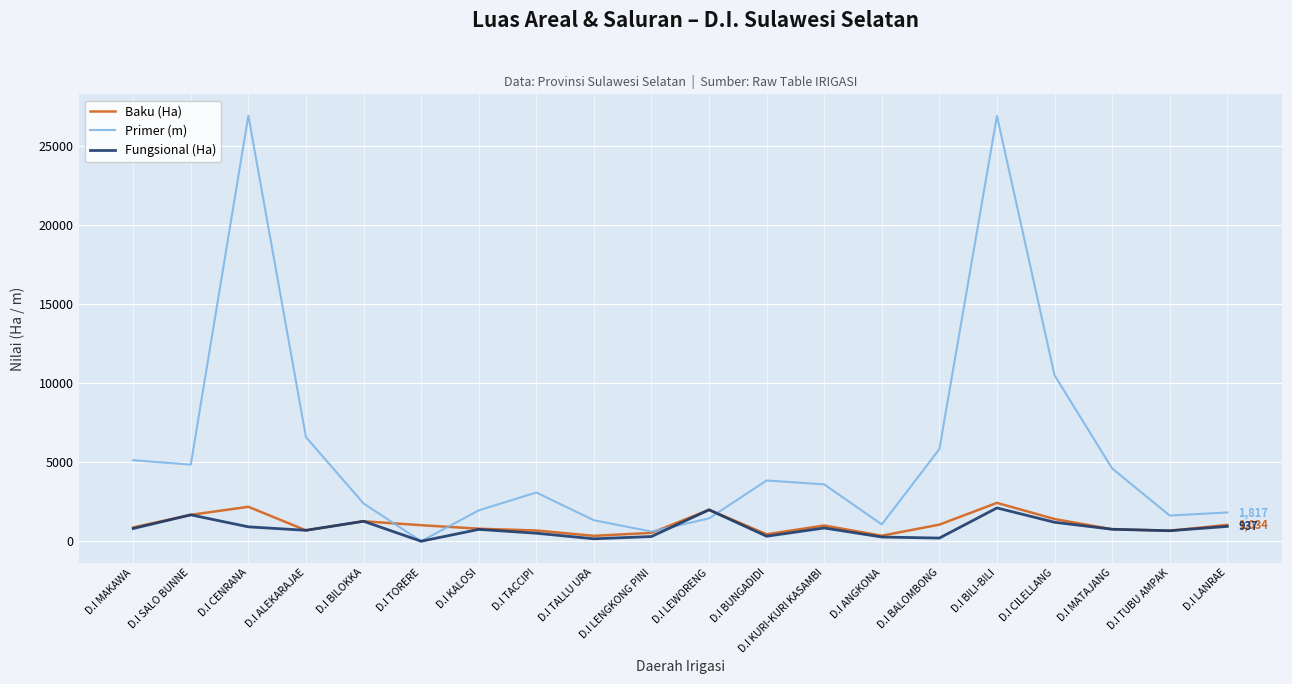

What is the average value of the Baku (Ha) series?

1057